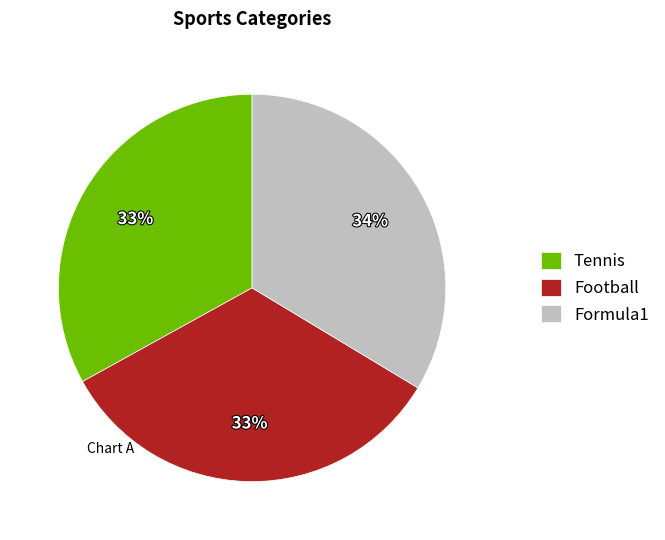

Combined, do Football and Formula1 account for over 50%?

Yes